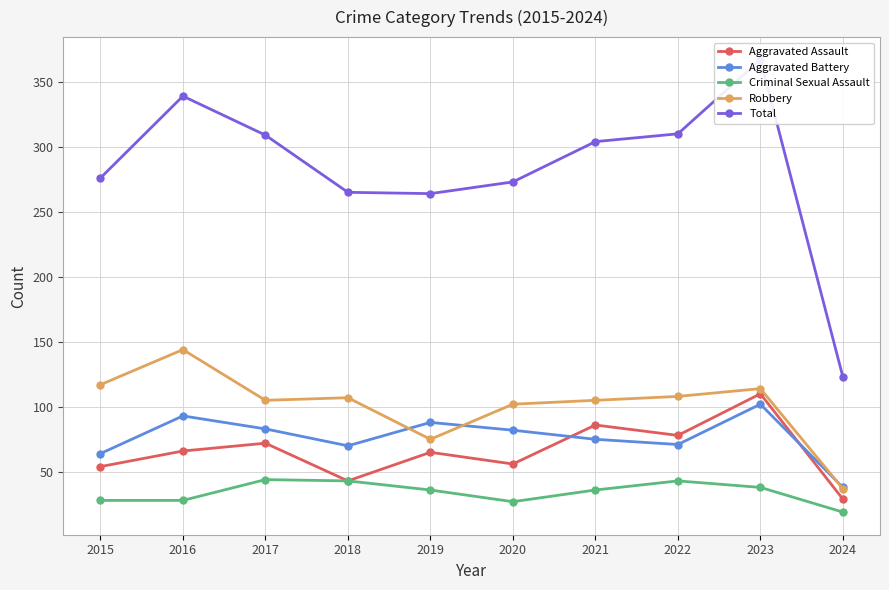

What are all the series names shown in the legend?

Aggravated Assault, Aggravated Battery, Criminal Sexual Assault, Robbery, Total